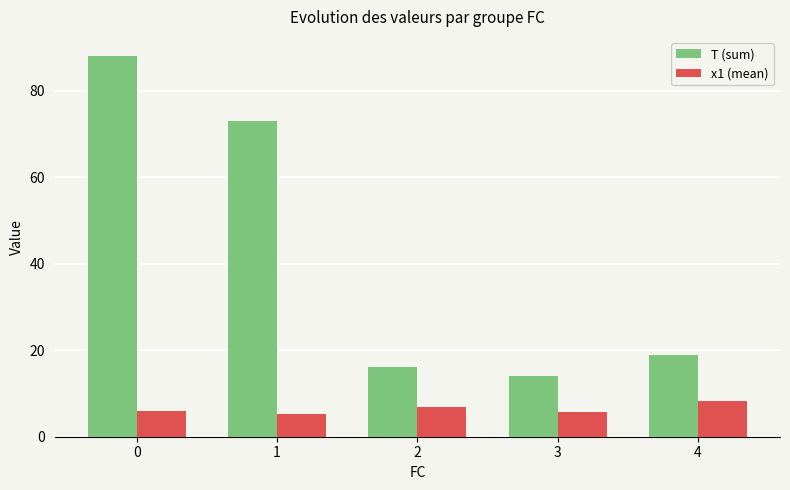

The x1 (mean) series shows 8.3 at 4. True or false?

True